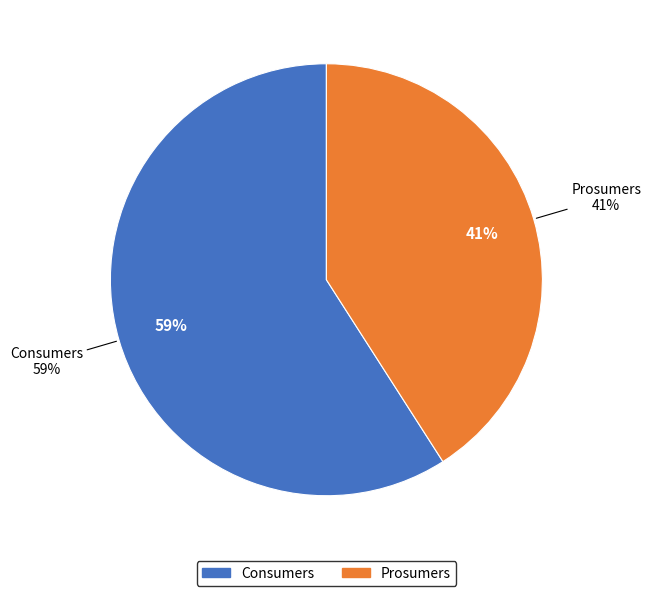

Do Consumers and Prosumers together represent more than half of the pie?

Yes